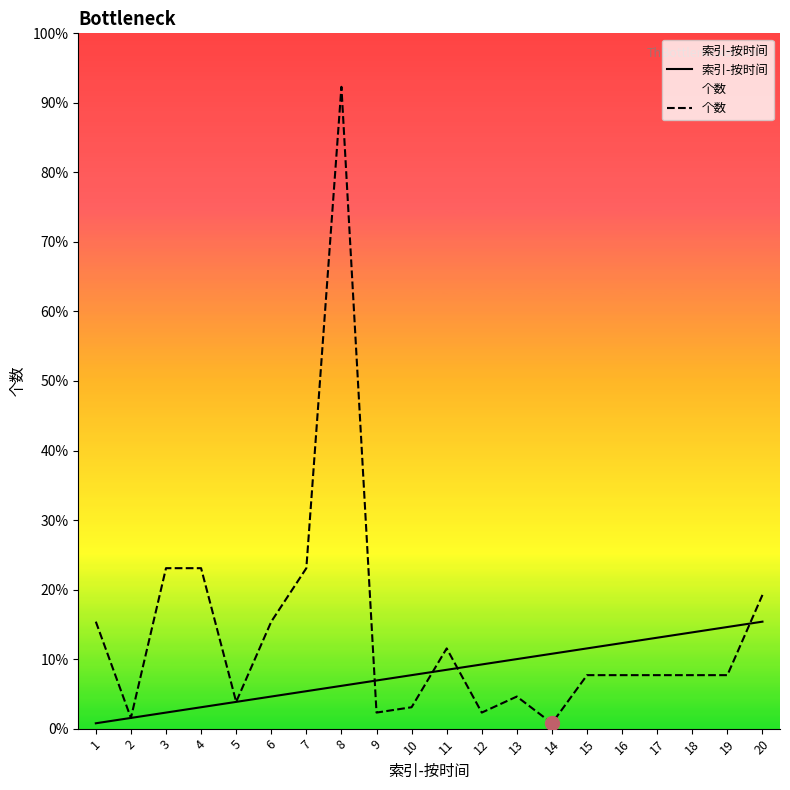

How many intersections are there between 索引-按时间 and 个数?

4